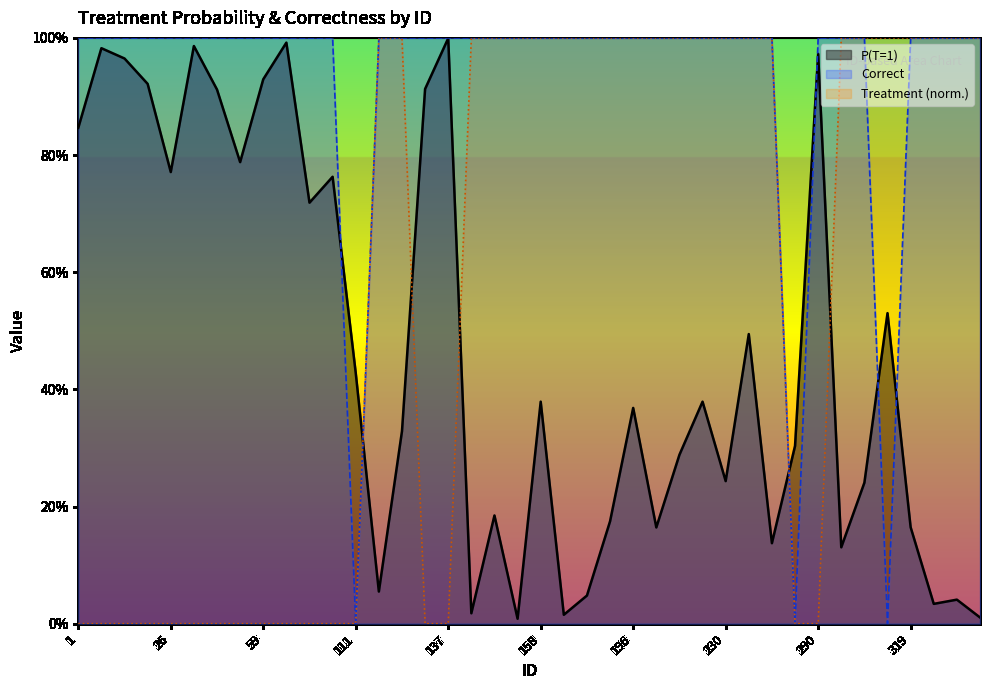

How many Correct values are between 1 and 2?

37